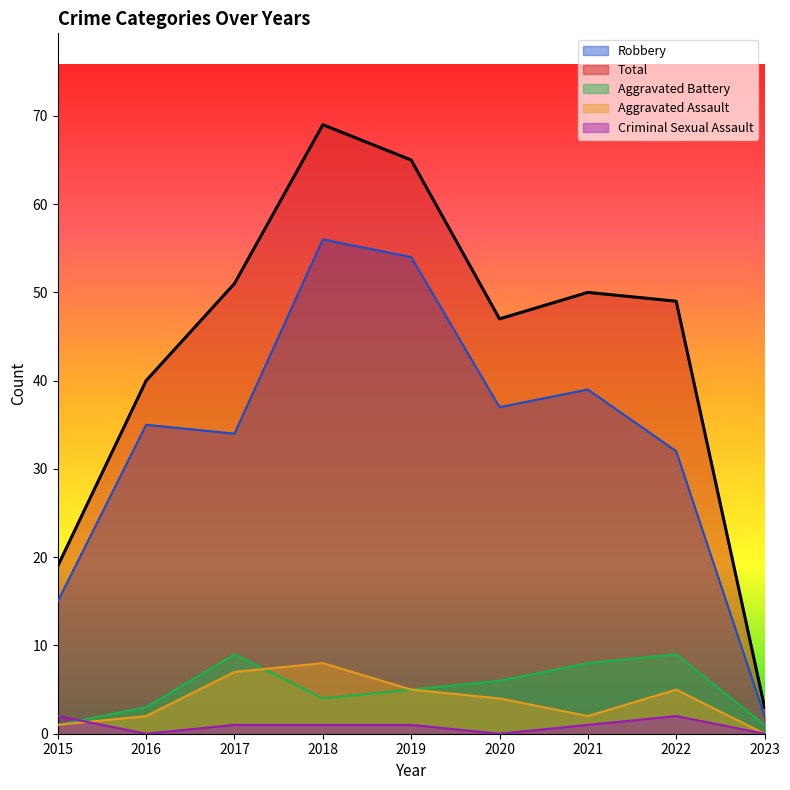

Reading left to right, what are all the values shown in this chart?

Robbery: 15	35	34	56	54	37	39	32	2
Total: 19	40	51	69	65	47	50	49	3
Aggravated Battery: 1	3	9	4	5	6	8	9	1
Aggravated Assault: 1	2	7	8	5	4	2	5	0
Criminal Sexual Assault: 2	0	1	1	1	0	1	2	0